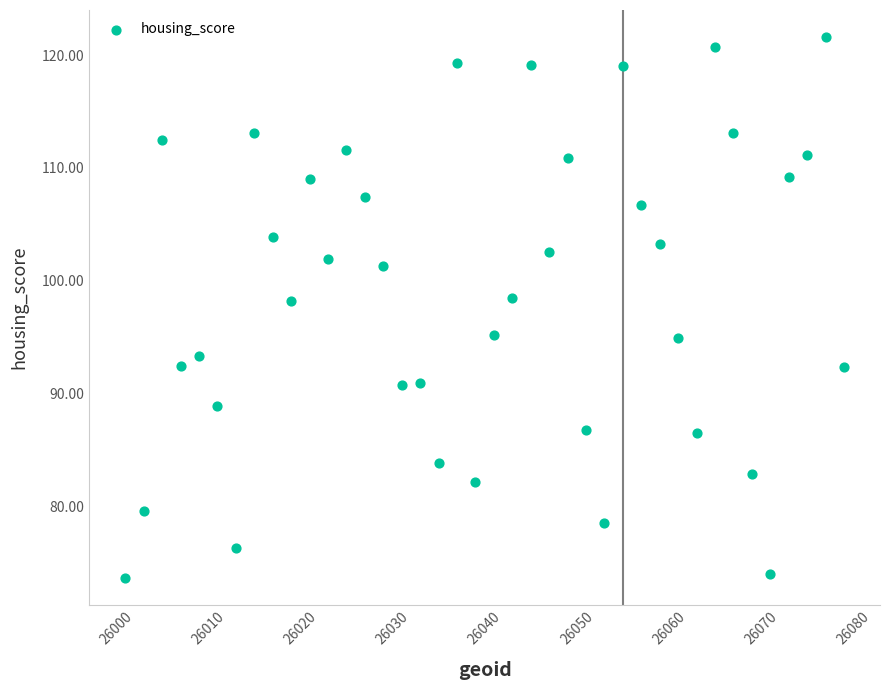

What is the range of Y values (max minus min)?

47.9